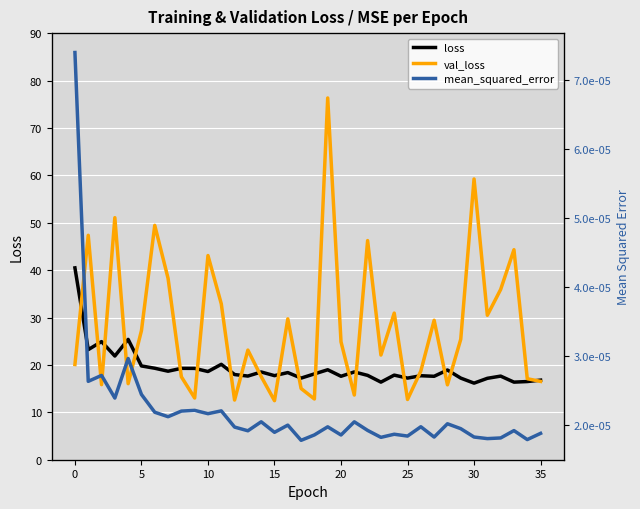

Which category has the lowest value in the loss series?

30